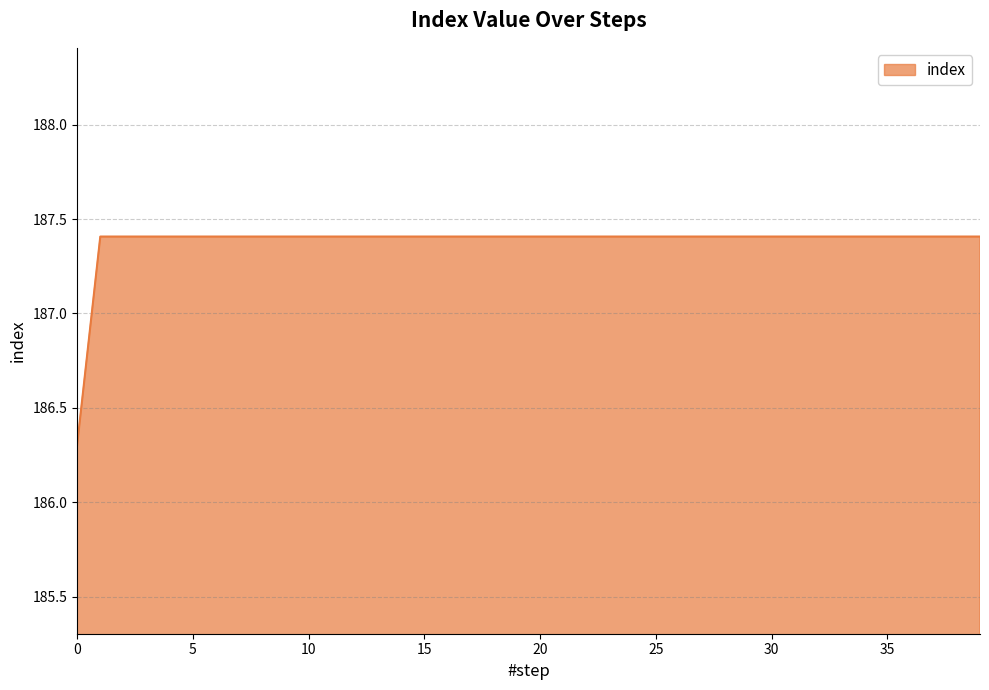

What is the sum of all values?

7495.2